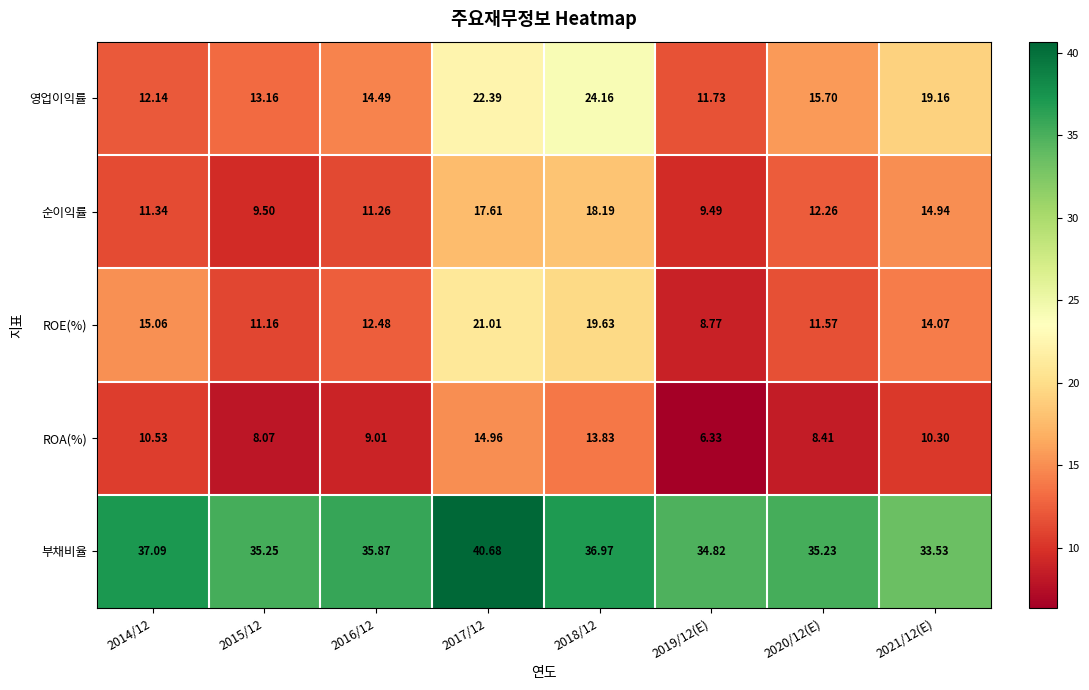

Is the value of 영업이익률 at 2020/12(E) greater than the value of ROE(%) at 2015/12?

Yes